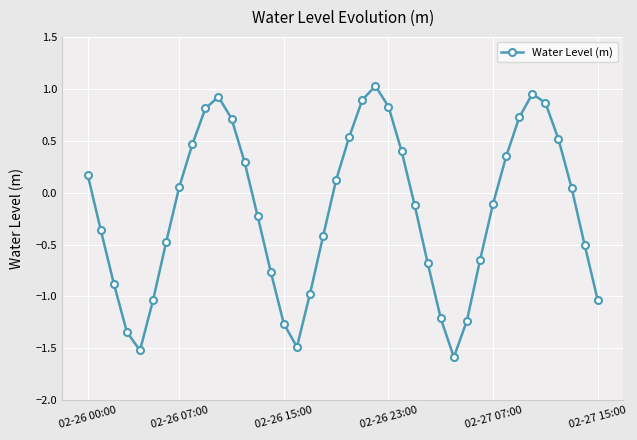

How many positive values are there?

19